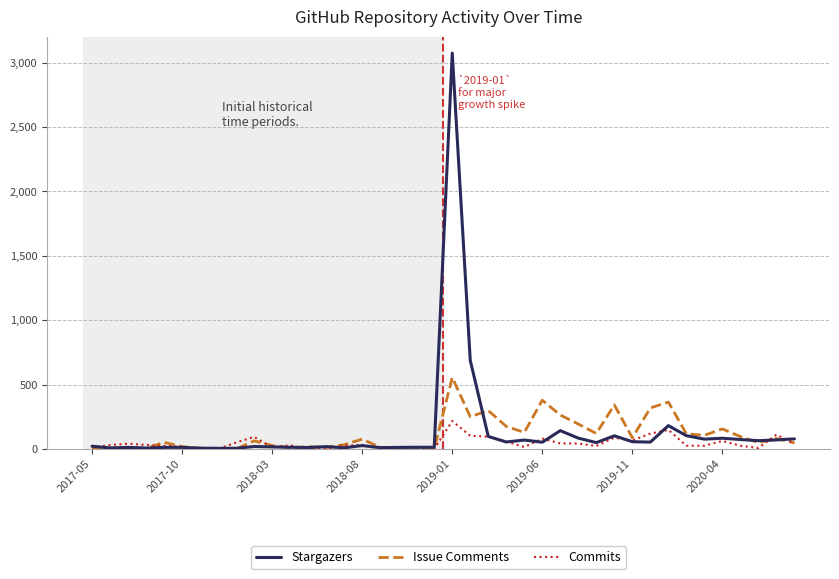

What is the highest value of the Issue Comments series?

556